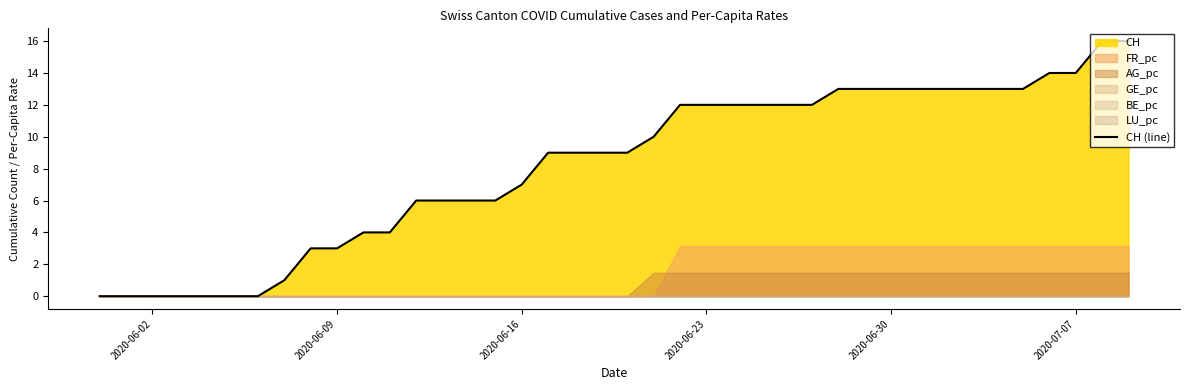

True or false: the data has more than 0 interior local peaks.

False